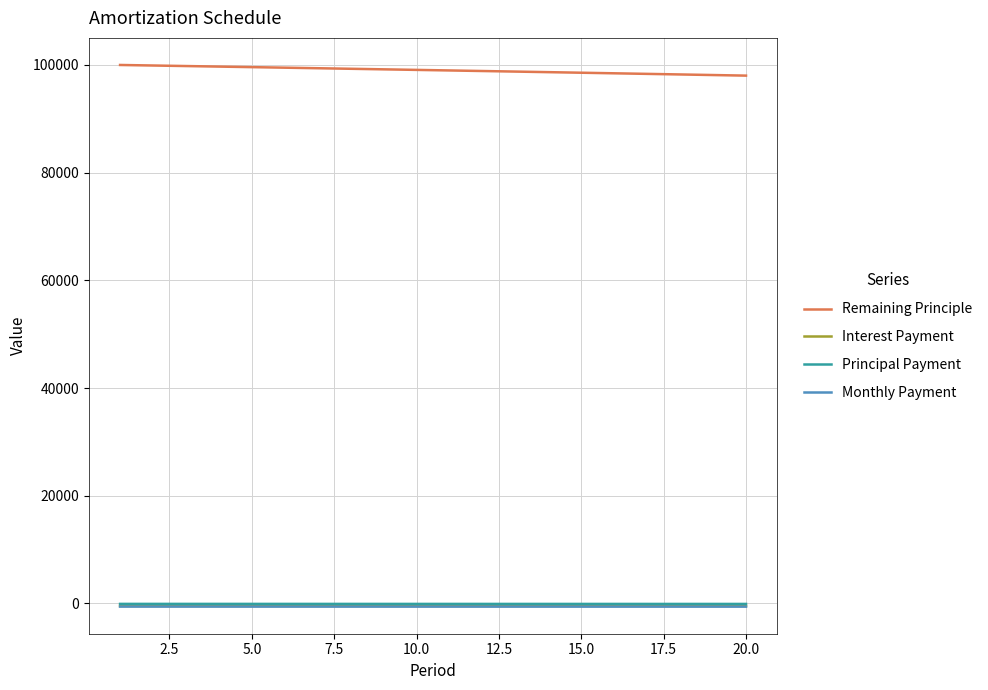

Which series has the largest range (max minus min)?

Remaining Principle